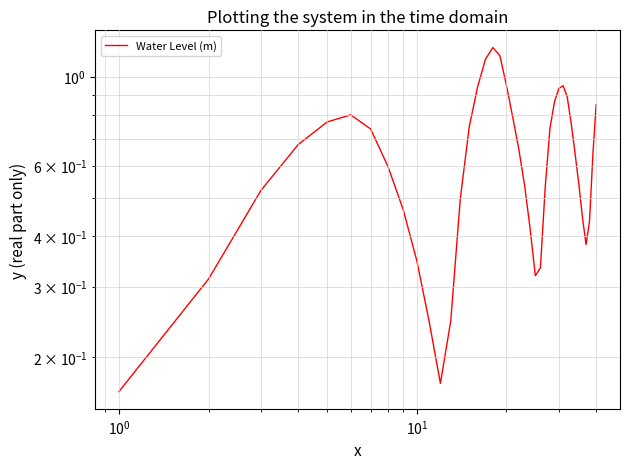

The value at 24 is 0.2. True or false?

False